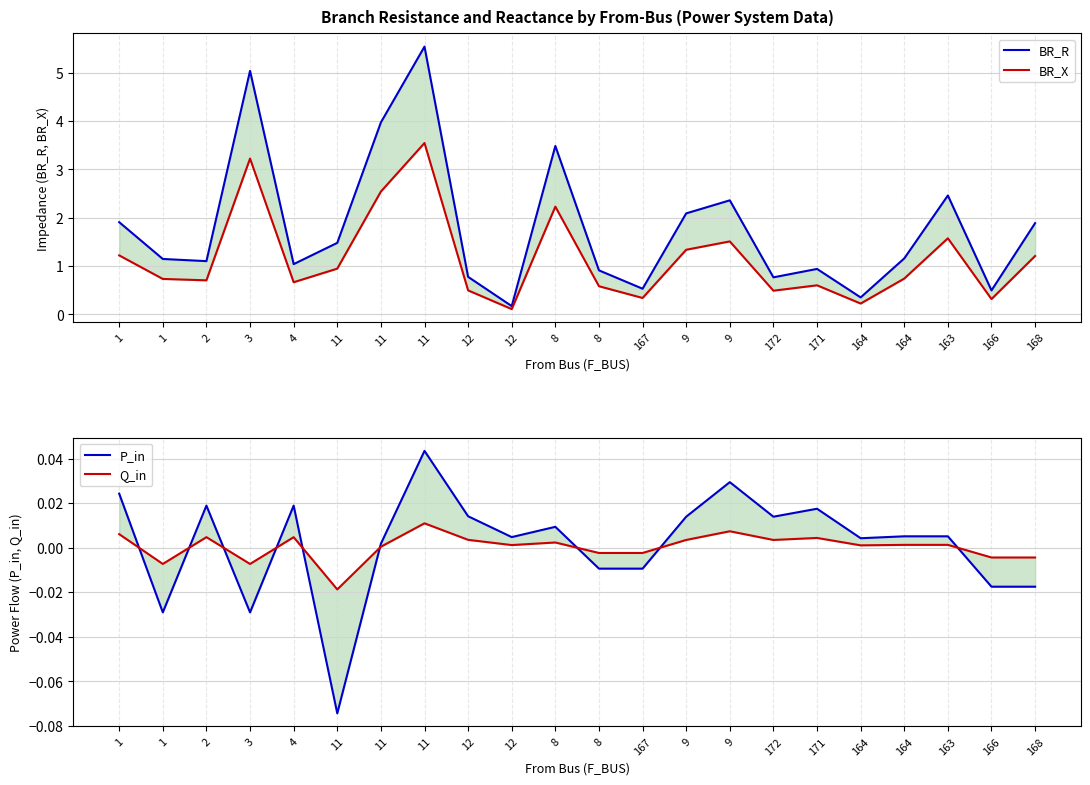

Which series has the largest total across all categories?

BR_R